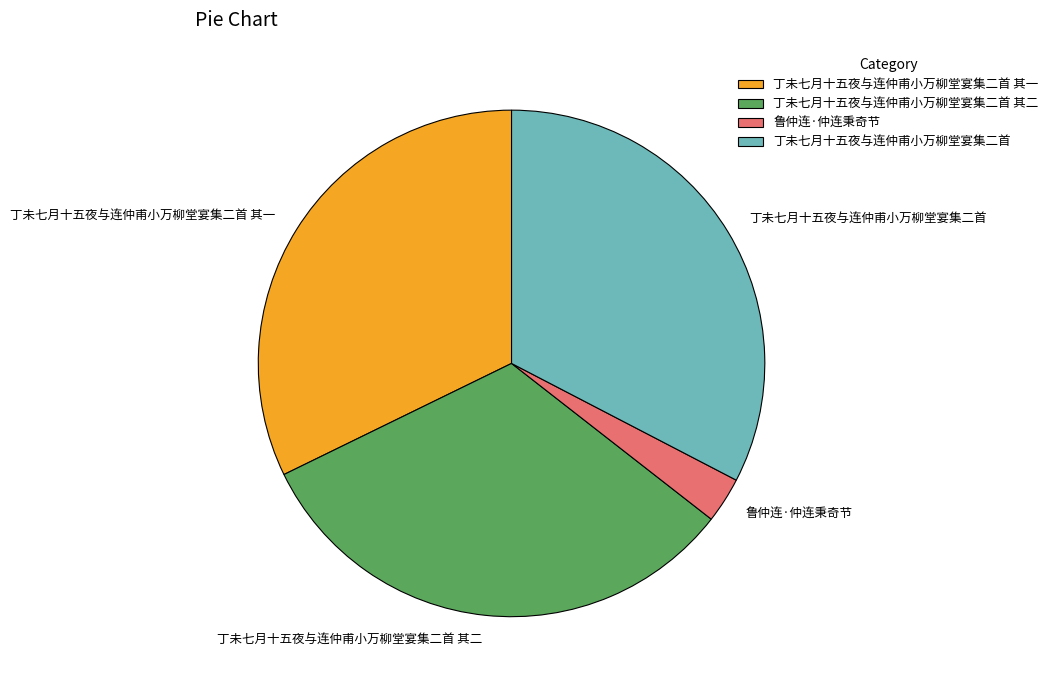

Does any single category account for the majority?

No